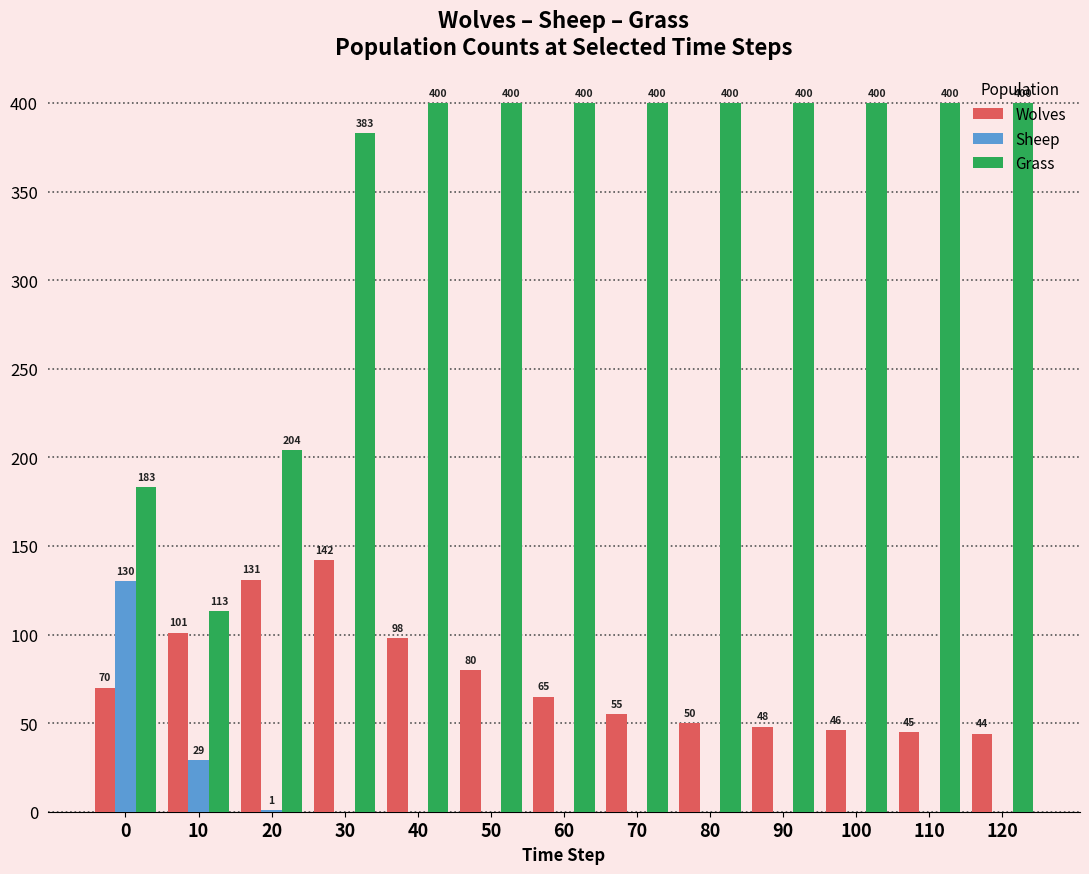

What is the sum of all Sheep values?

160